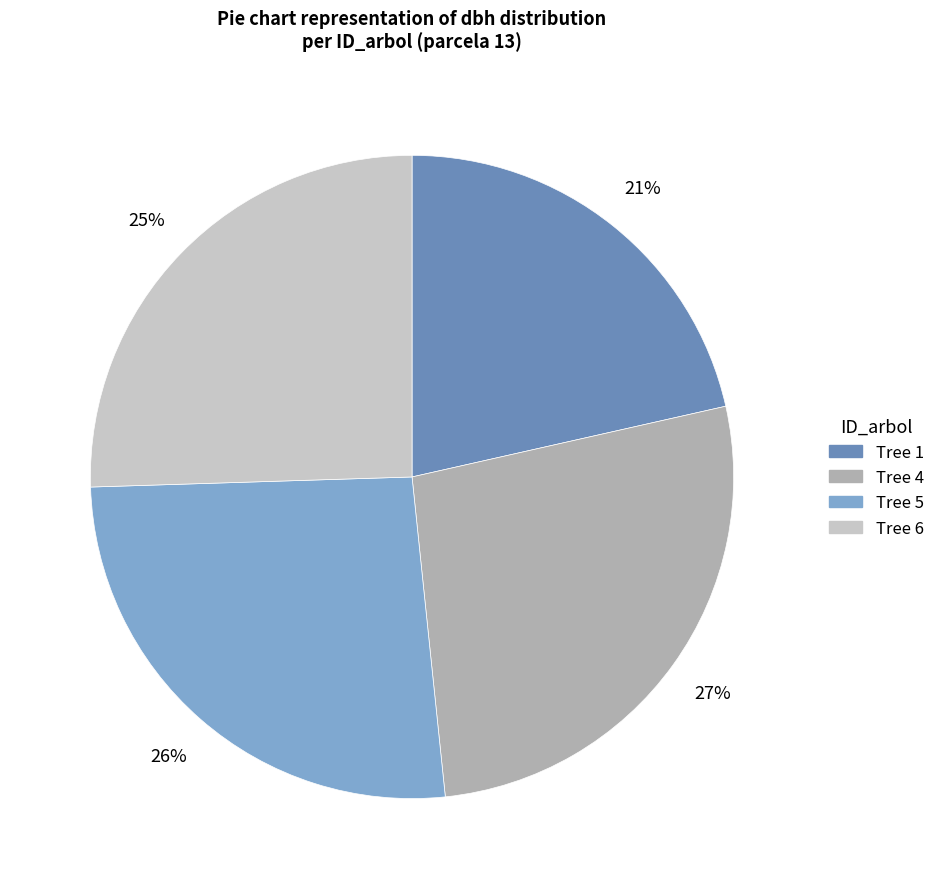

To the nearest percent, what is the average slice percentage?

25%